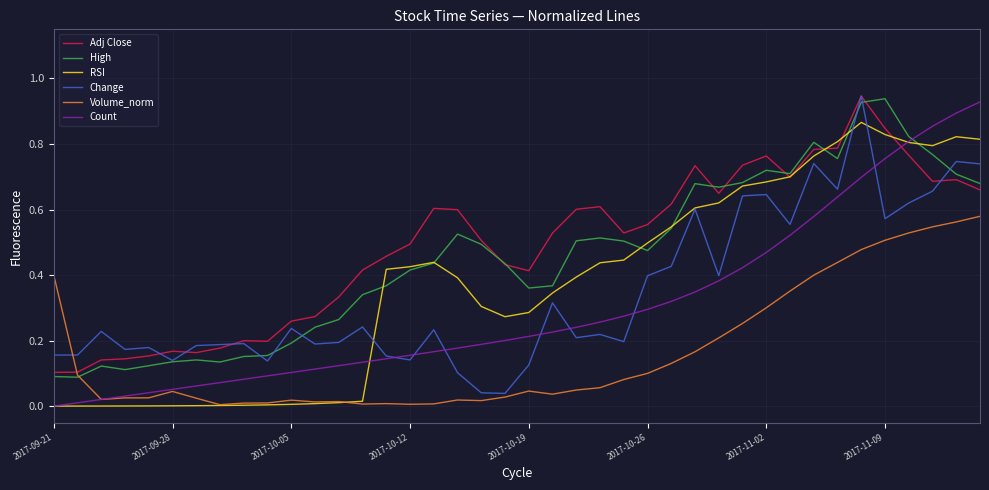

What are all the series names shown in the legend?

Adj Close, High, RSI, Change, Volume_norm, Count